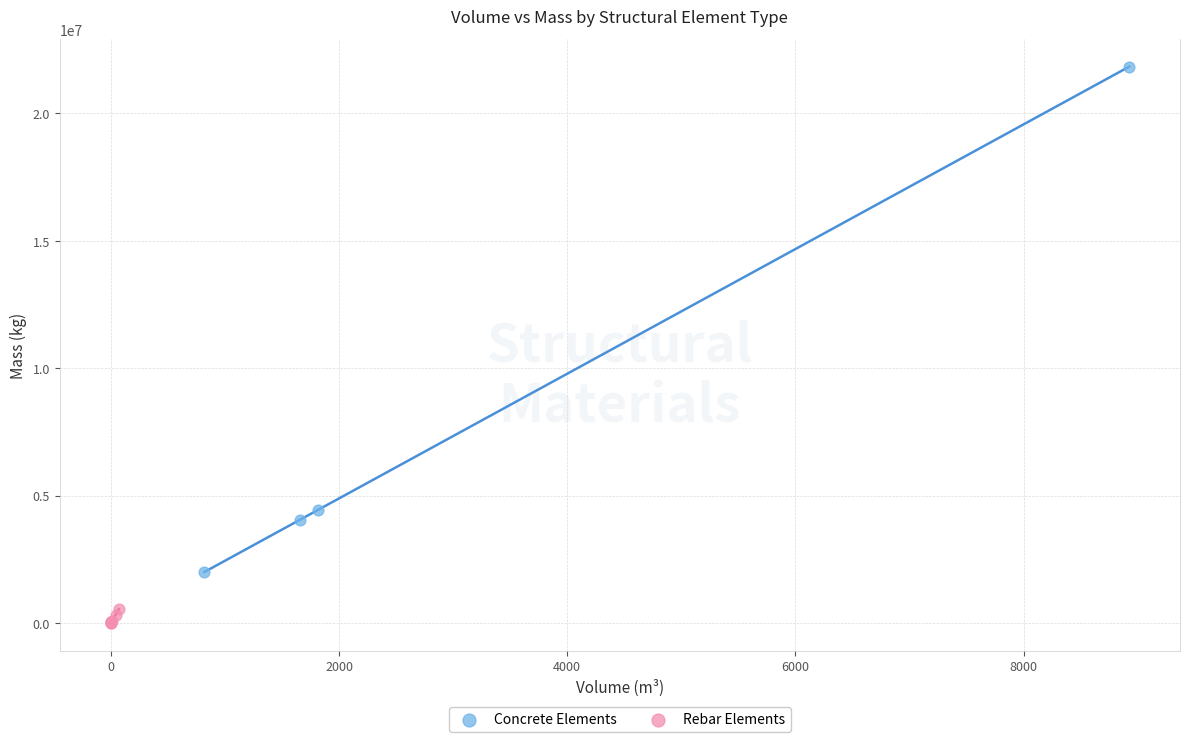

Which series reaches the maximum Y coordinate?

Concrete Elements